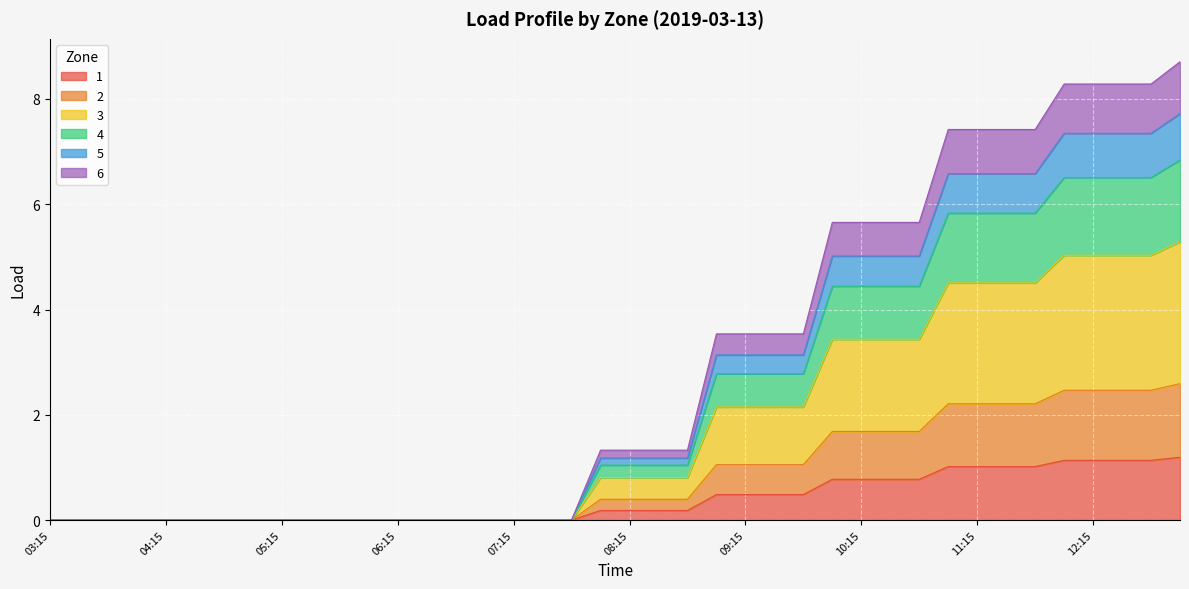

What are all the series names shown in the legend?

1, 2, 3, 4, 5, 6